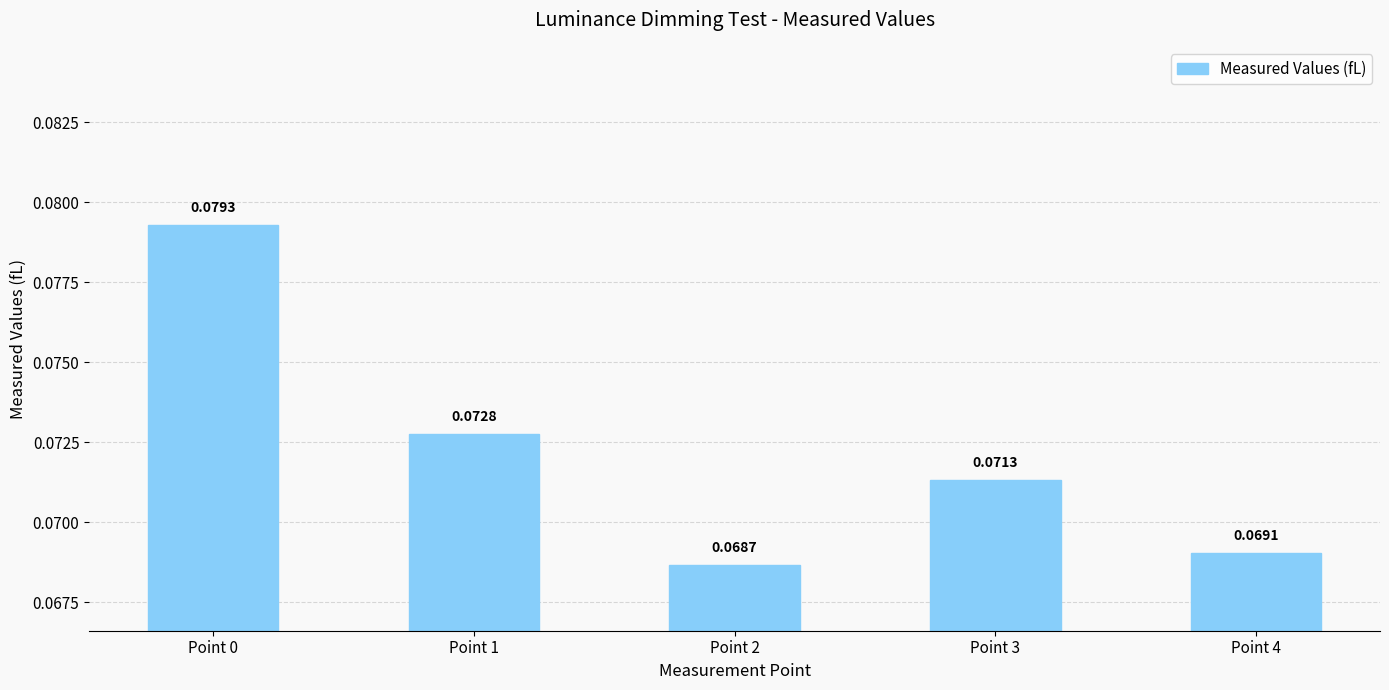

Which category has the highest value across all series?

Point 0